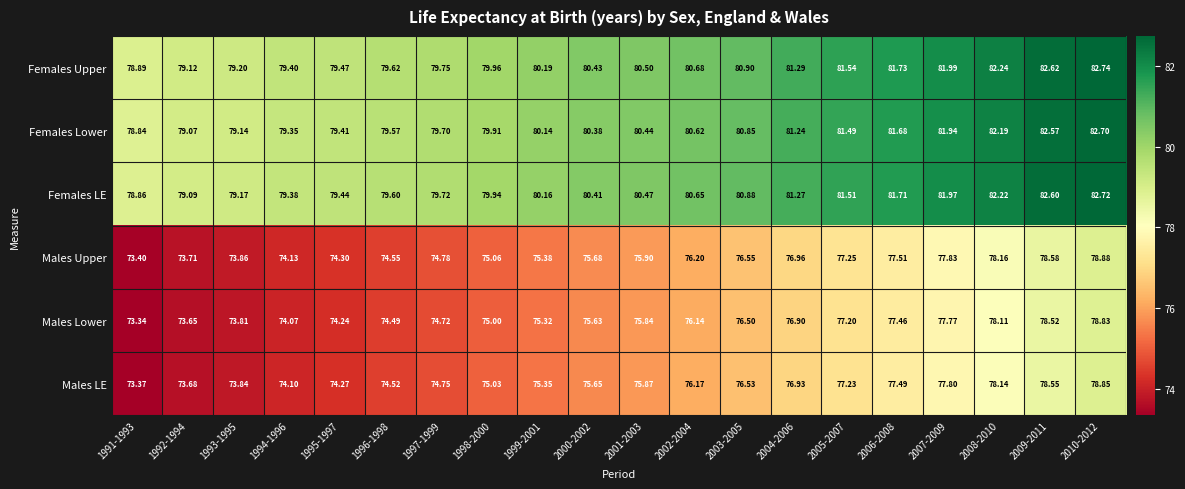

At 1996-1998, list the series in order from smallest to largest.

Males Lower, Males LE, Males Upper, Females Lower, Females LE, Females Upper